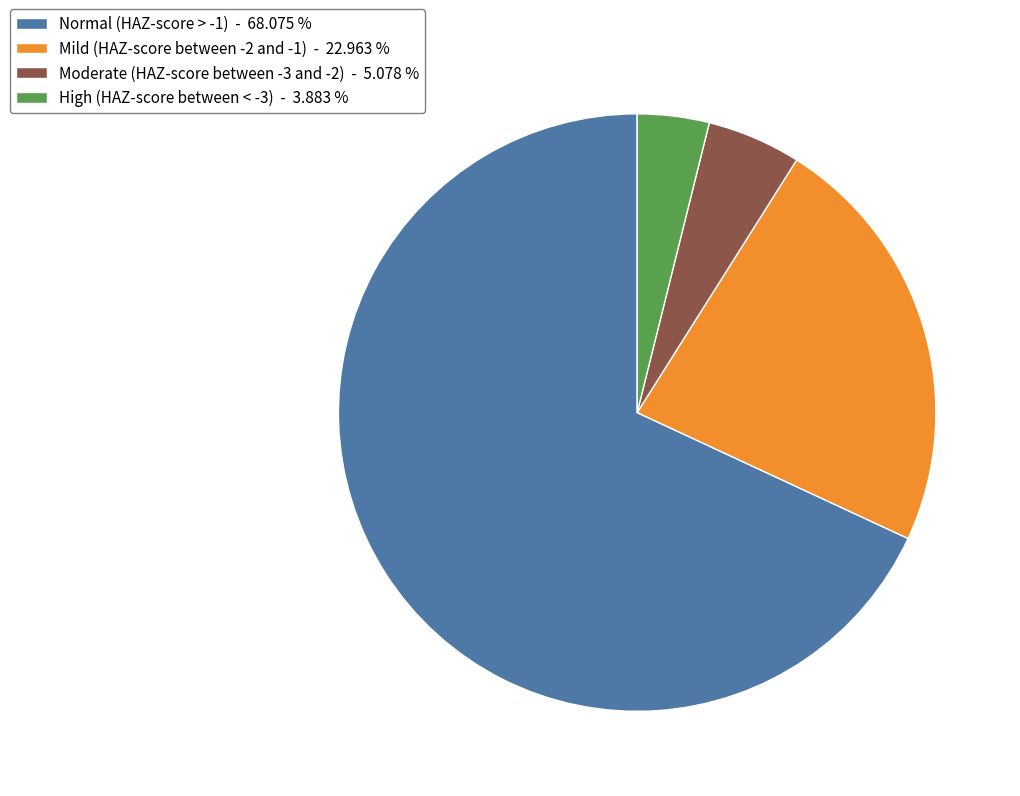

How many slices are in this pie chart?

4